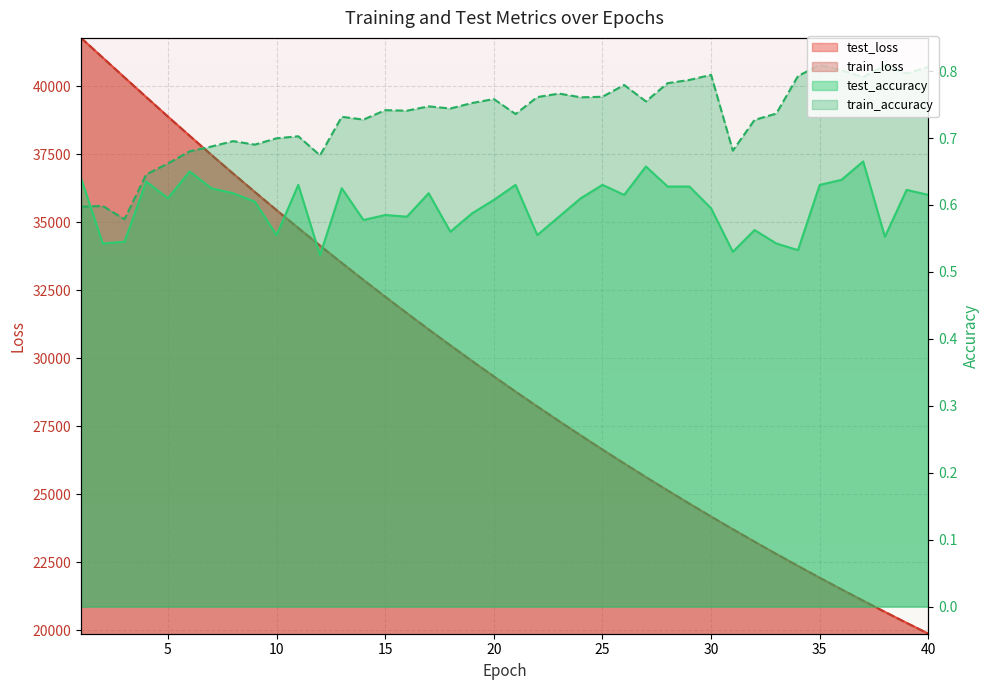

In train_accuracy, how many points are higher than both neighbors (excluding endpoints)?

12